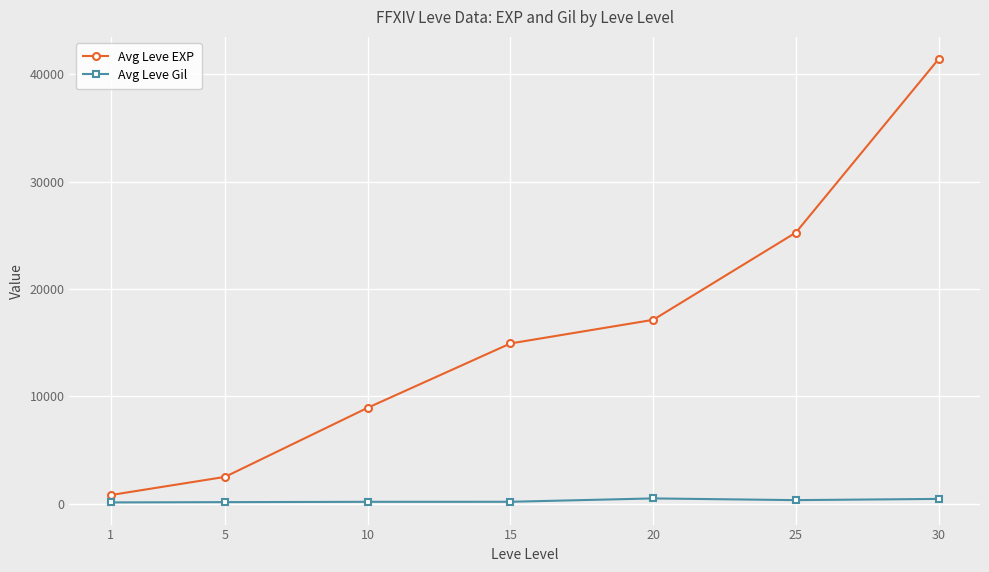

The value of Avg Leve EXP at 20 is 6265. True or false?

False